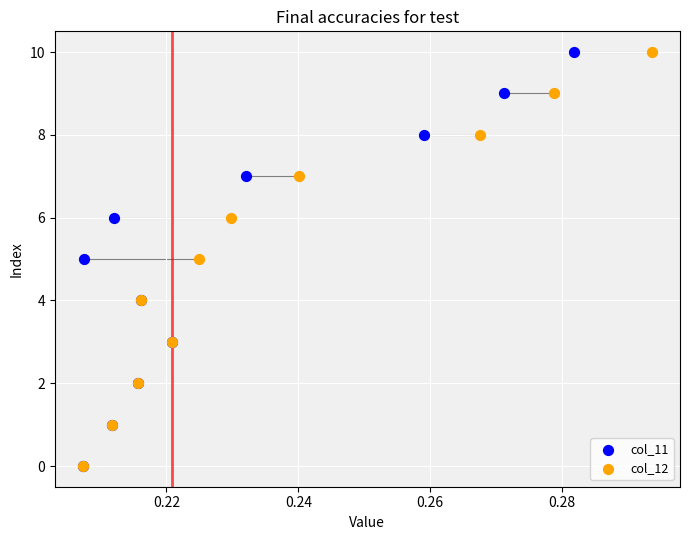

What are all the series names shown in the legend?

col_11, col_12